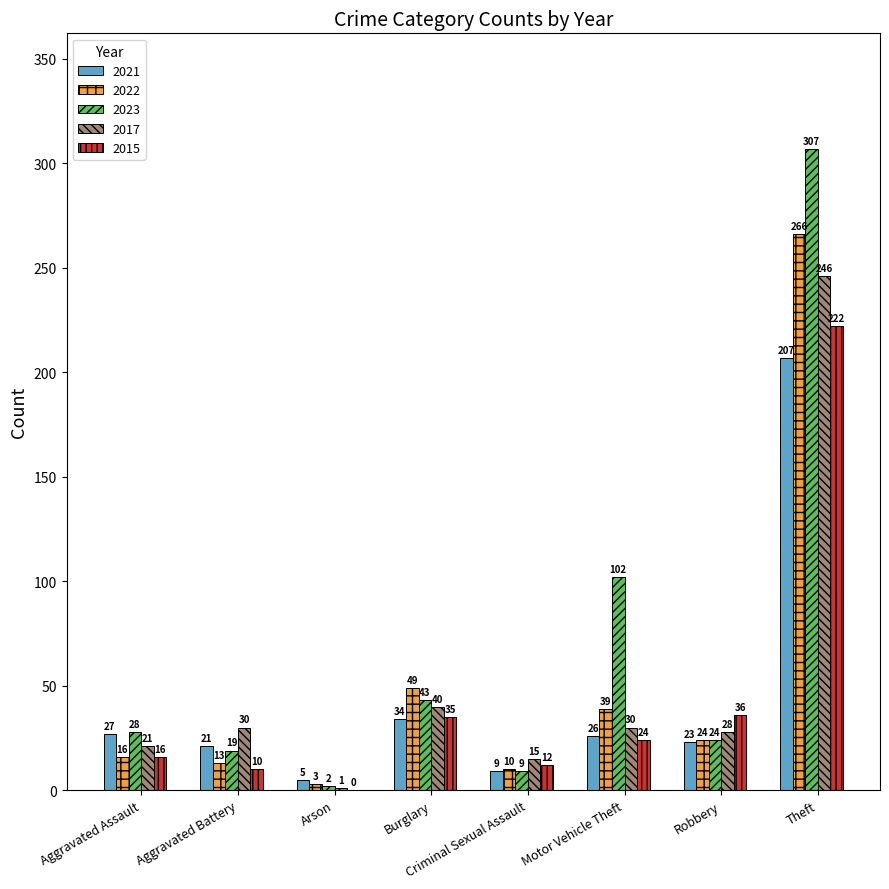

At which category is the sum across all series the highest?

Theft